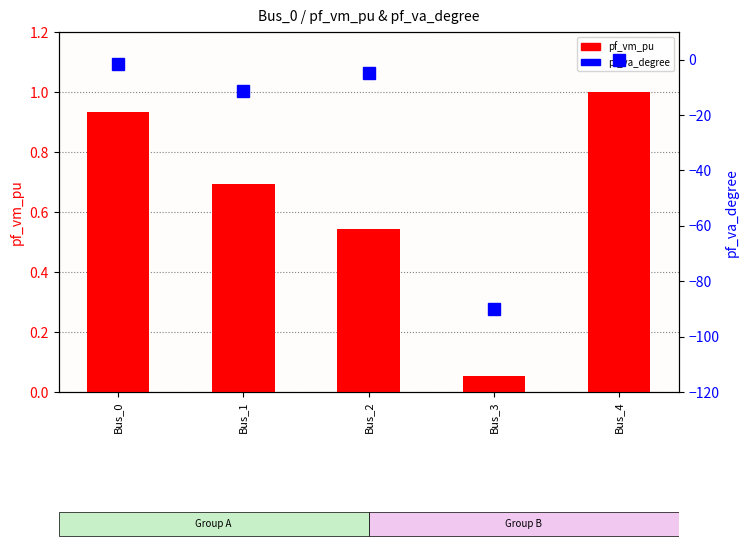

At which category is the sum across all series the highest?

Bus_4